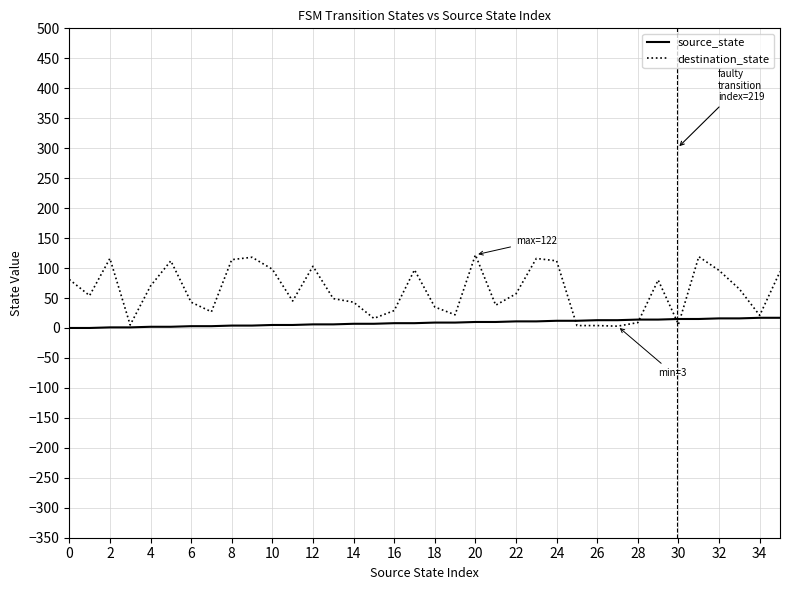

Which series has the largest total across all categories?

destination_state